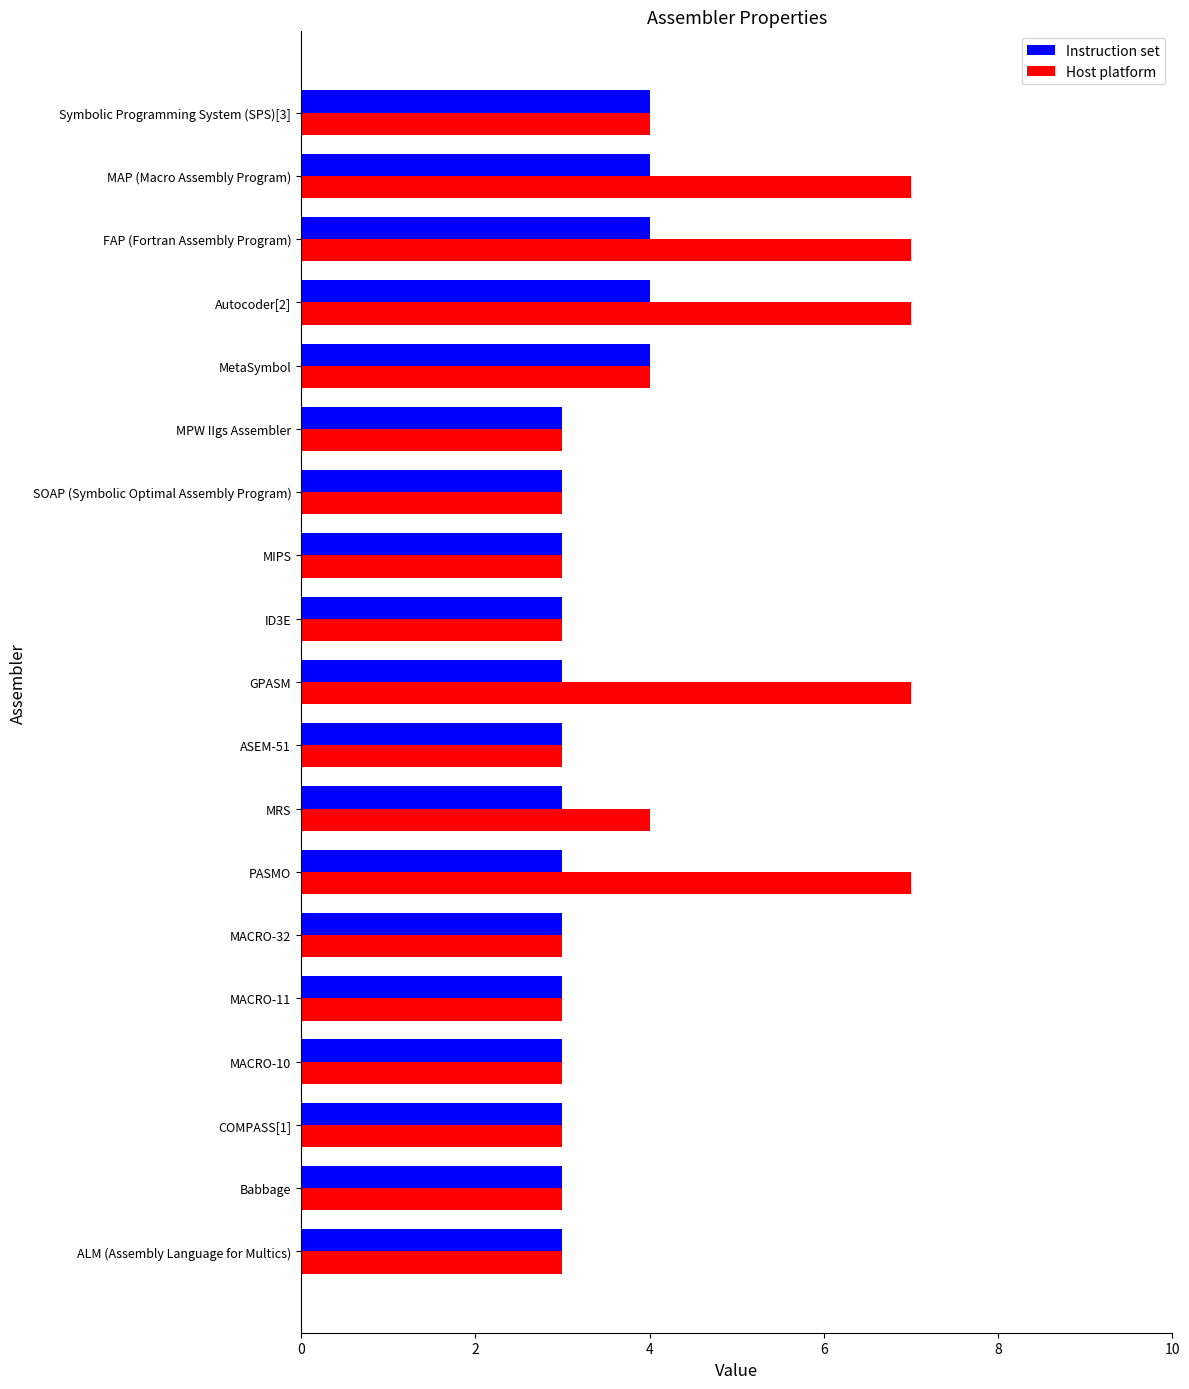

What is the highest value of the Instruction set series?

4